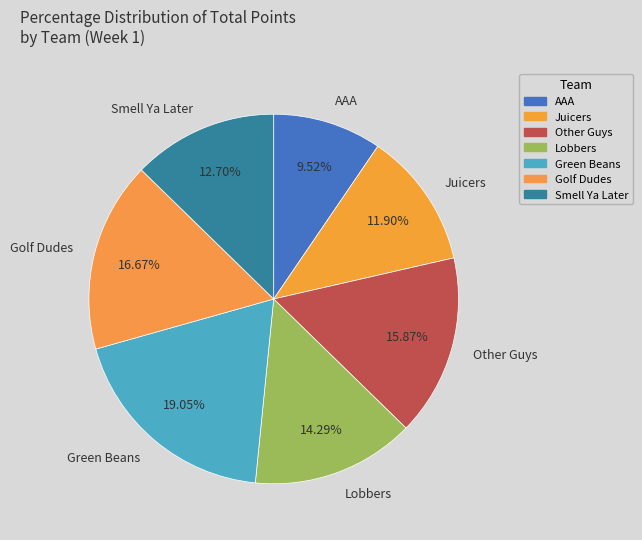

Rank the categories by value from lowest to highest.

AAA, Juicers, Smell Ya Later, Lobbers, Other Guys, Golf Dudes, Green Beans